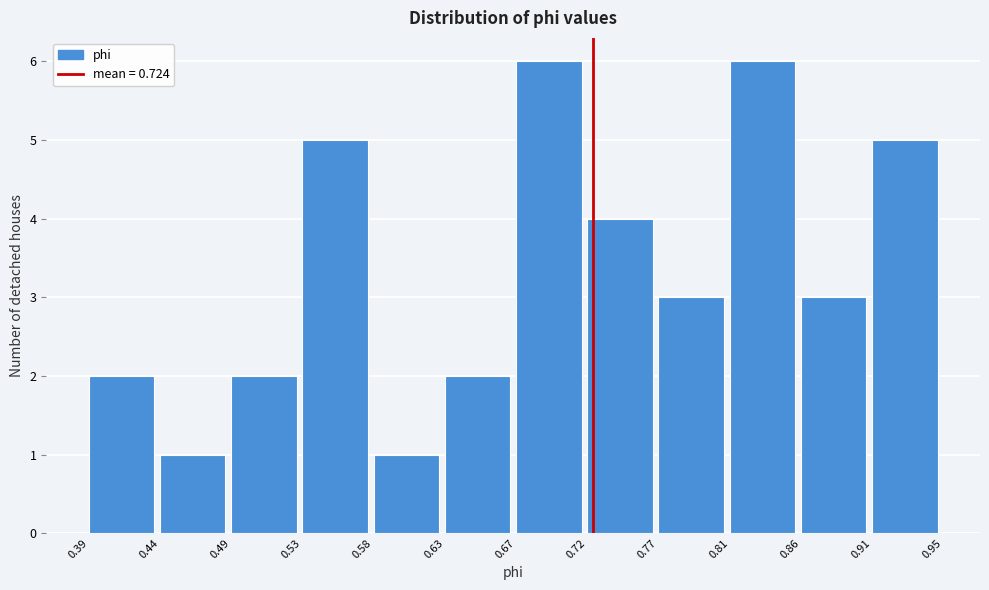

Reading left to right, transcribe this chart: for each bar, give the range it covers on the x-axis and its height. The values are not printed on the chart, so give them approximately, as read against the axis.

0.39 to 0.44: 2
0.44 to 0.49: 1
0.49 to 0.53: 2
0.53 to 0.58: 5
0.58 to 0.63: 1
0.63 to 0.67: 2
0.67 to 0.72: 6
0.72 to 0.77: 4
0.77 to 0.81: 3
0.81 to 0.86: 6
0.86 to 0.91: 3
0.91 to 0.95: 5